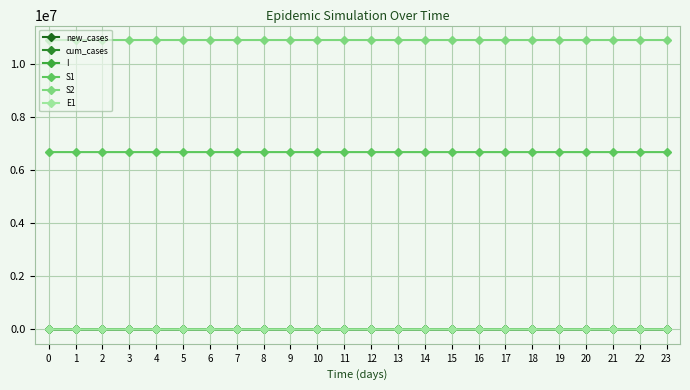

At which label does S2 reach its minimum?

23